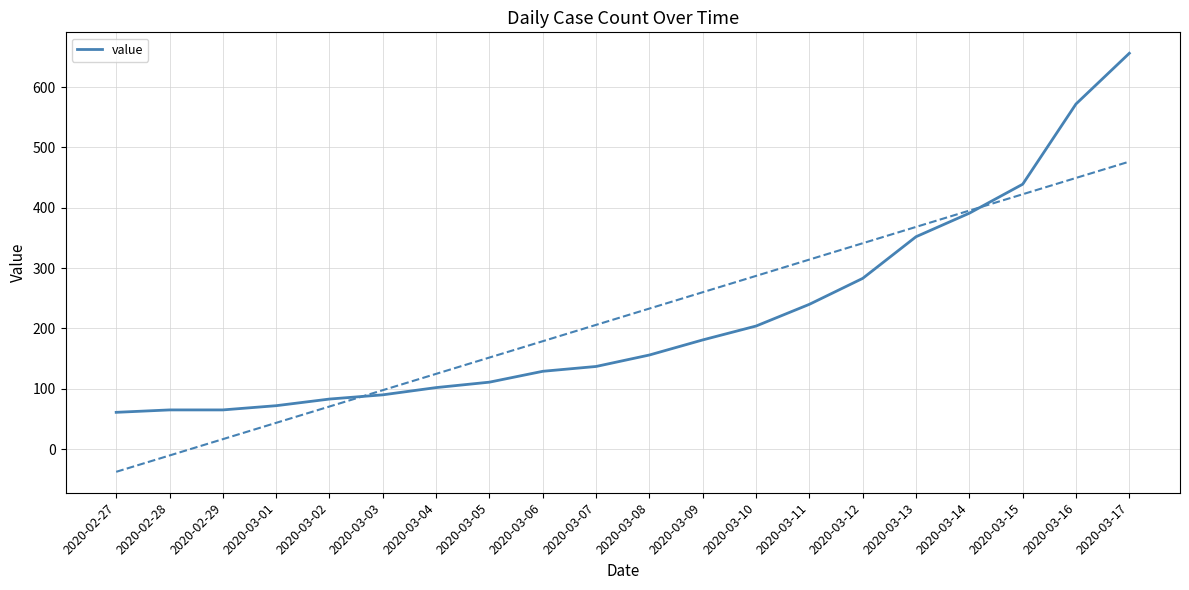

Where does the data first go above 156?

2020-03-09